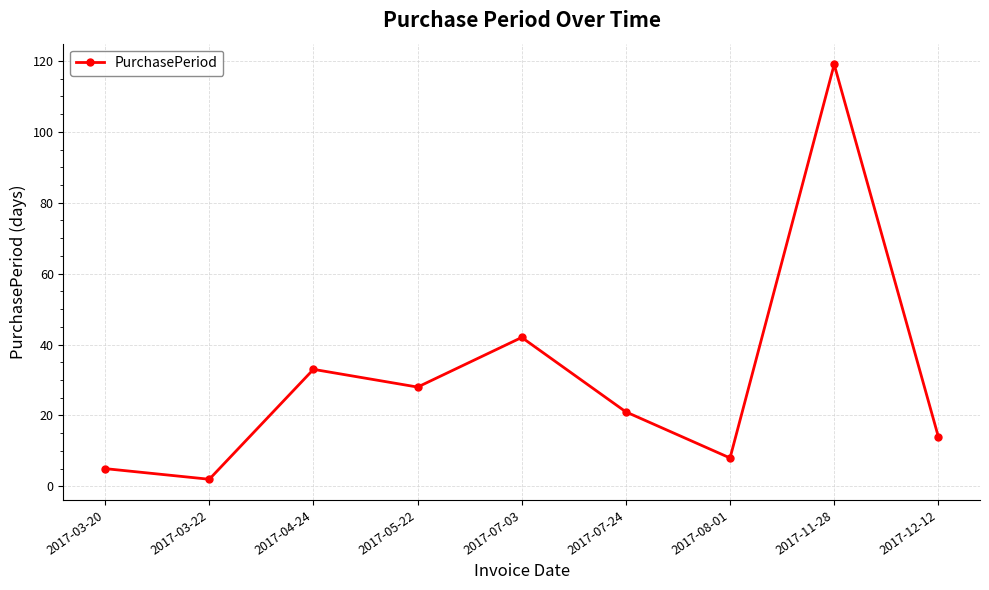

How many values are below 21?

4